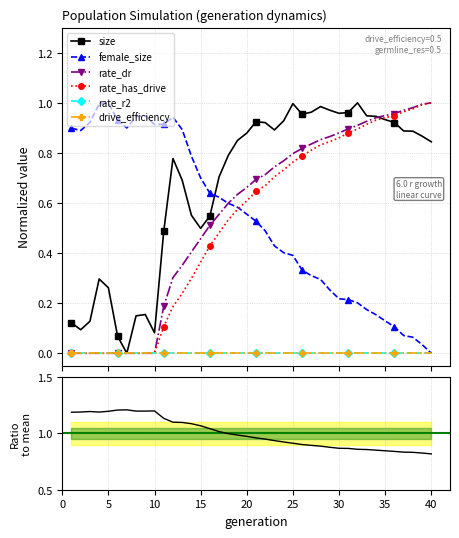

What is the average value of the rate_dr series?

0.6